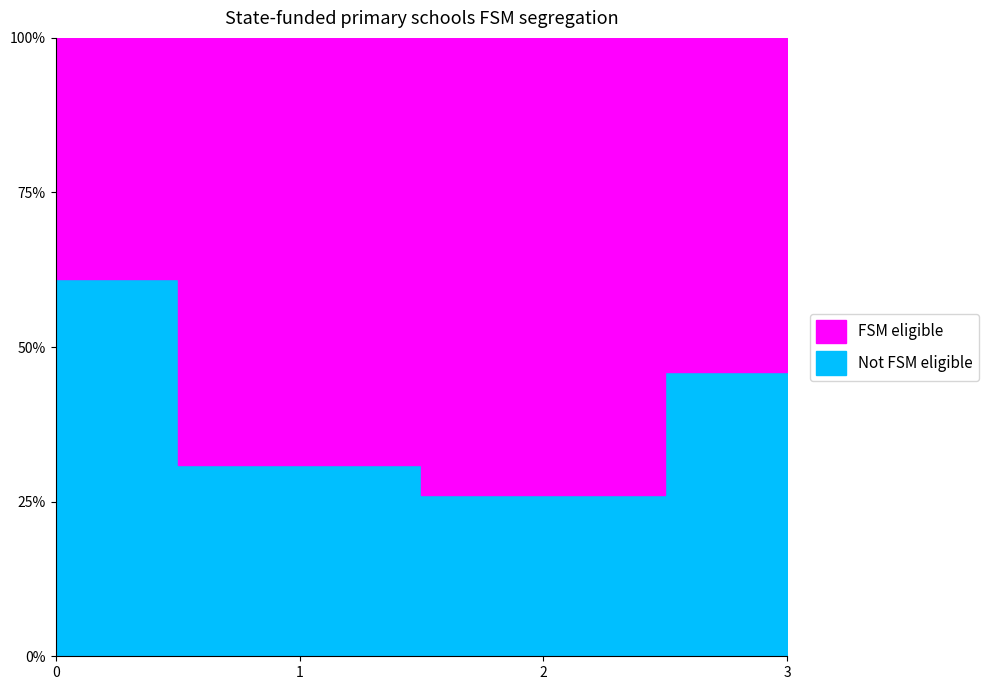

Approximately how many times larger is the value at 1 compared to 2?

1.2